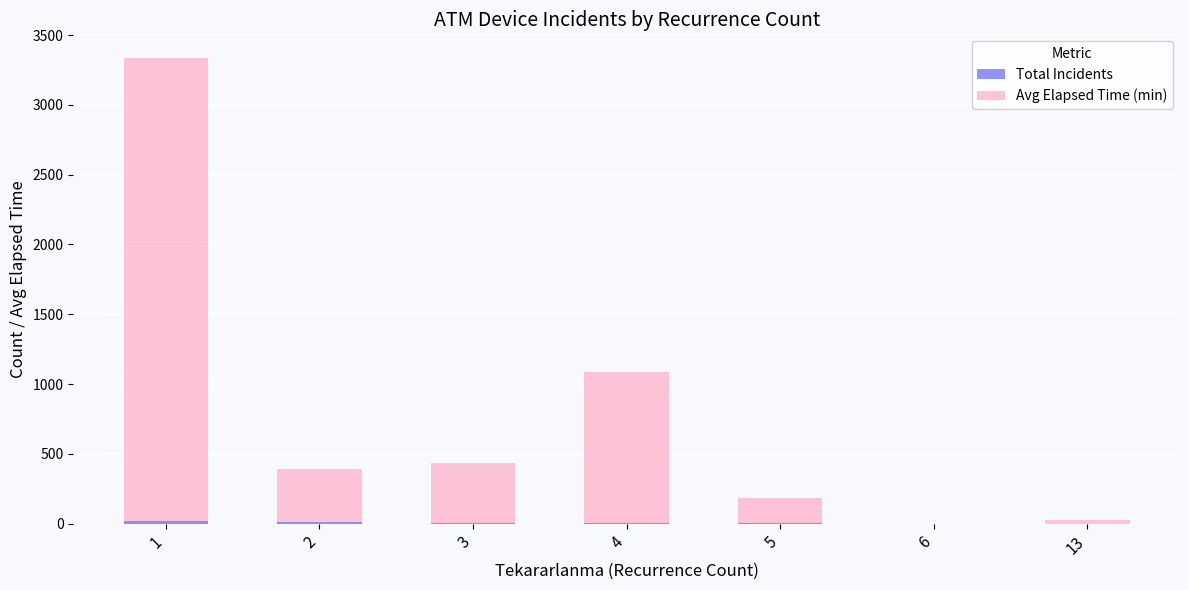

What is the average value of the Total Incidents series?

6